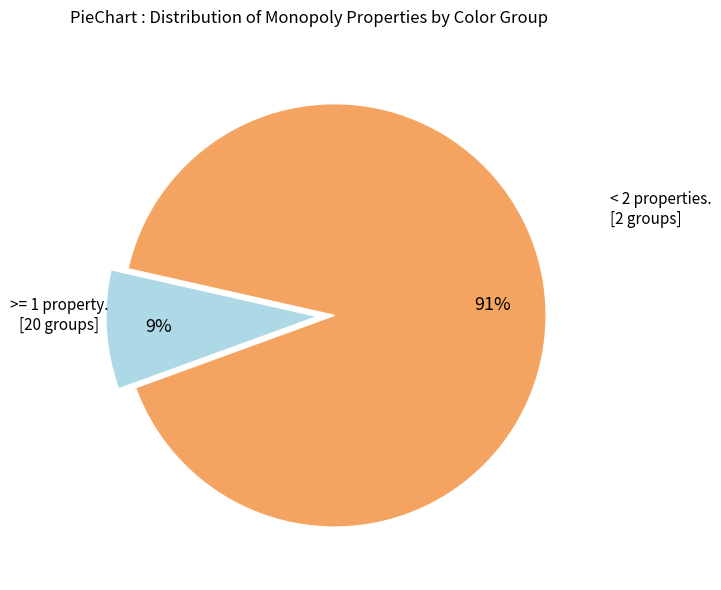

Count the number of slices in the pie.

2